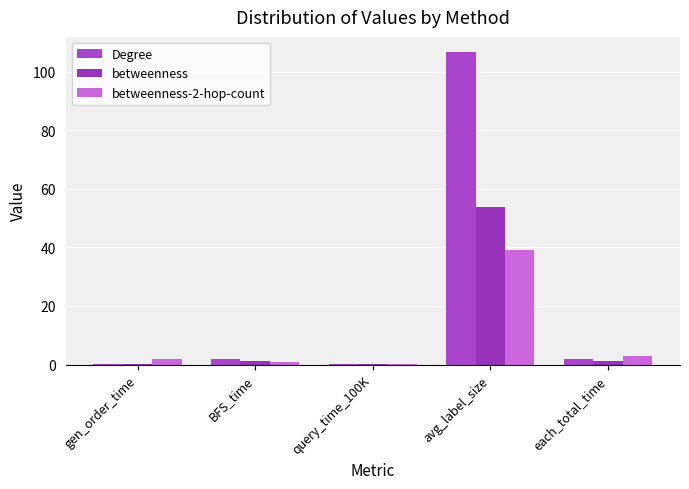

Which series has the largest total across all categories?

Degree